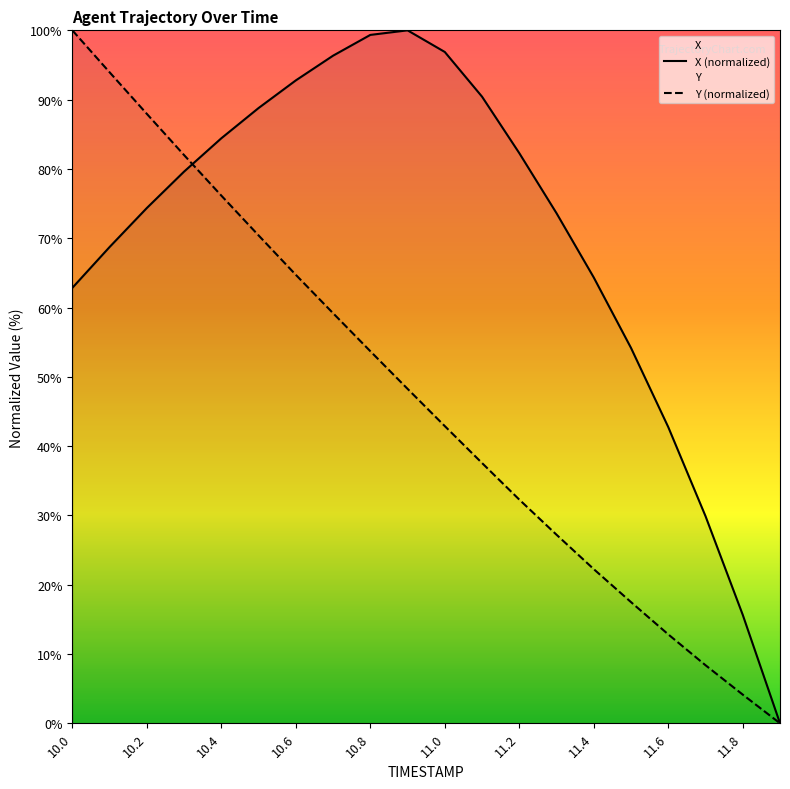

The value of Y at 11.7 is 8.4. True or false?

True